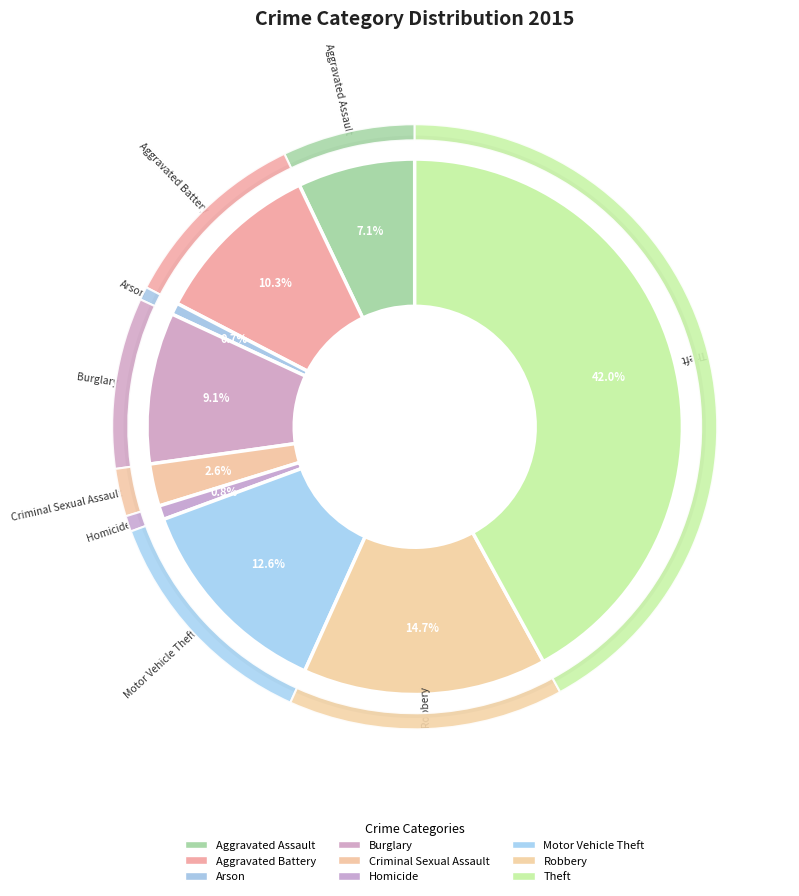

Count the number of slices in the pie.

9